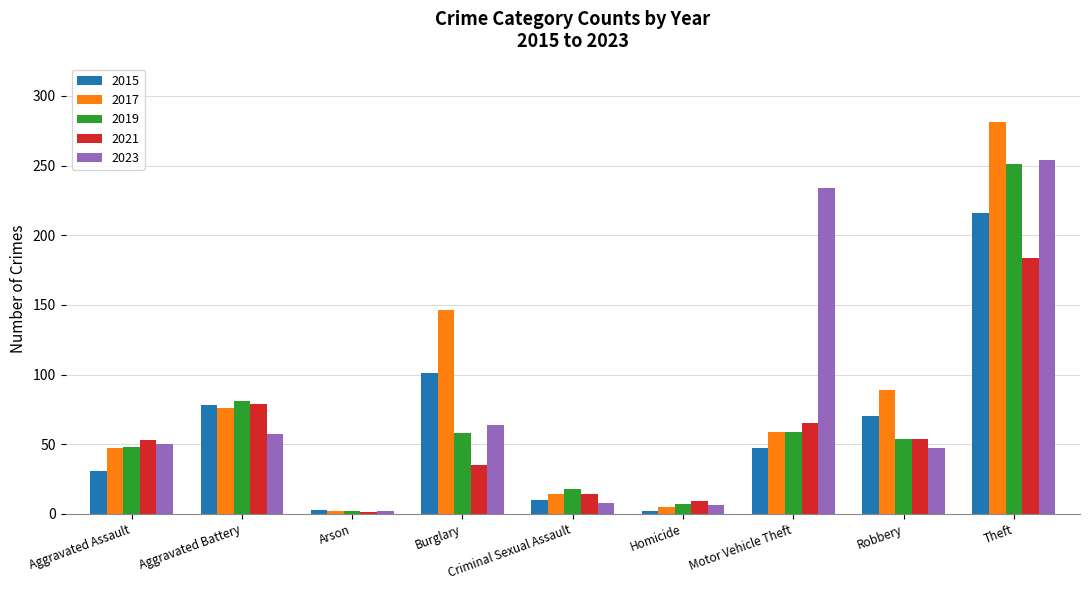

The 2023 series shows 6 at Homicide. True or false?

True